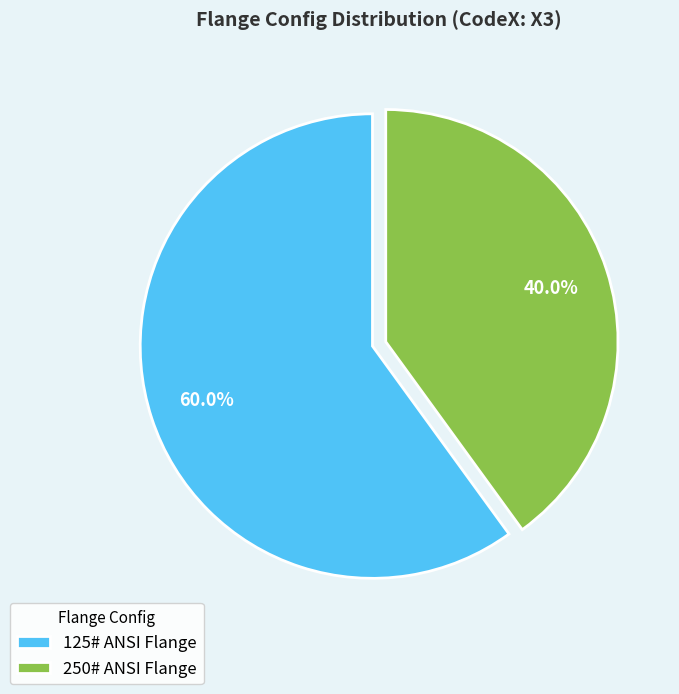

Does 125# ANSI Flange represent more than half of the total?

Yes